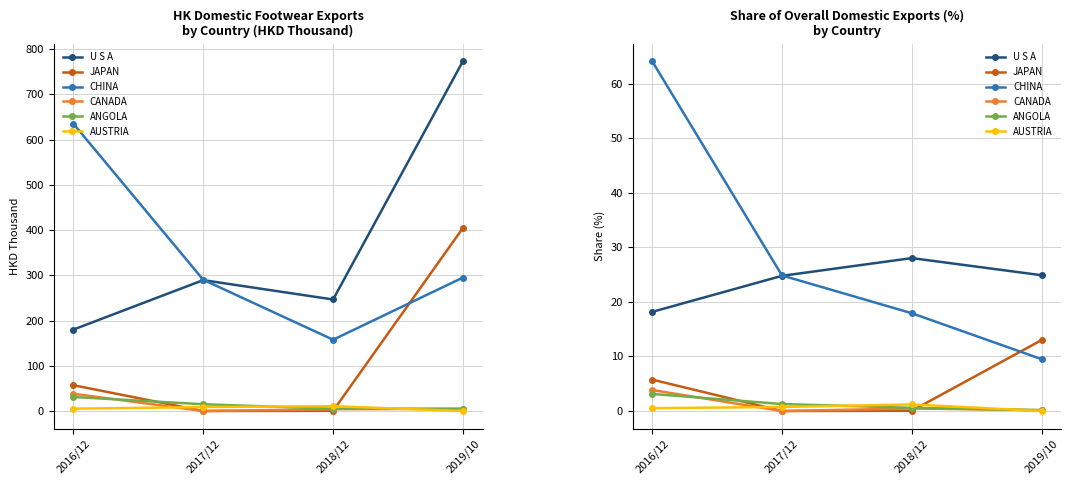

How many interior local peaks does the AUSTRIA series have?

1